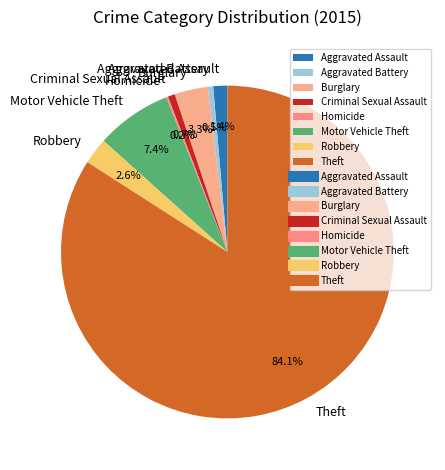

Does Theft account for over 50% of the chart?

Yes